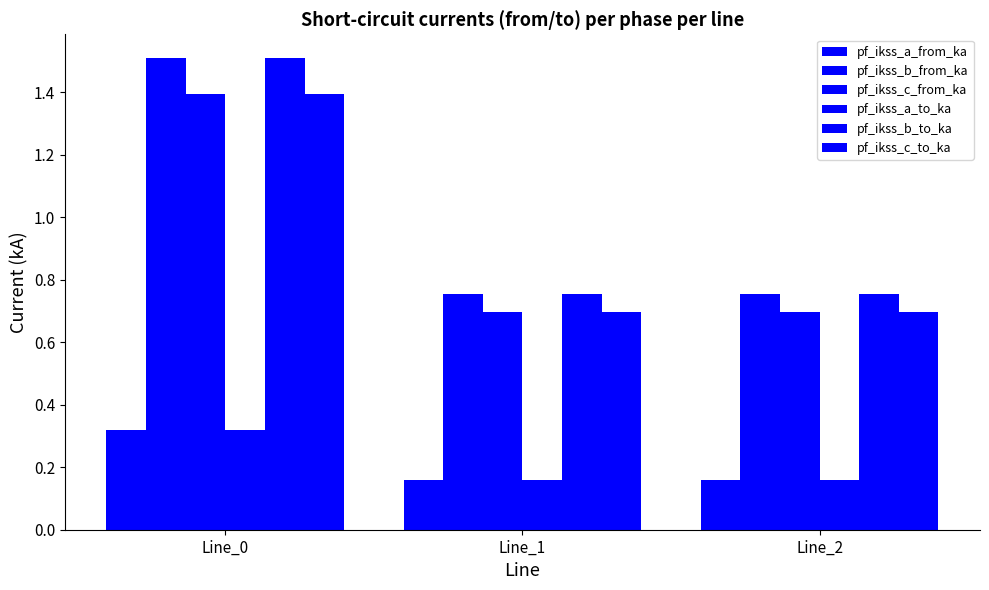

What is the sum of all pf_ikss_c_to_ka values?

2.8